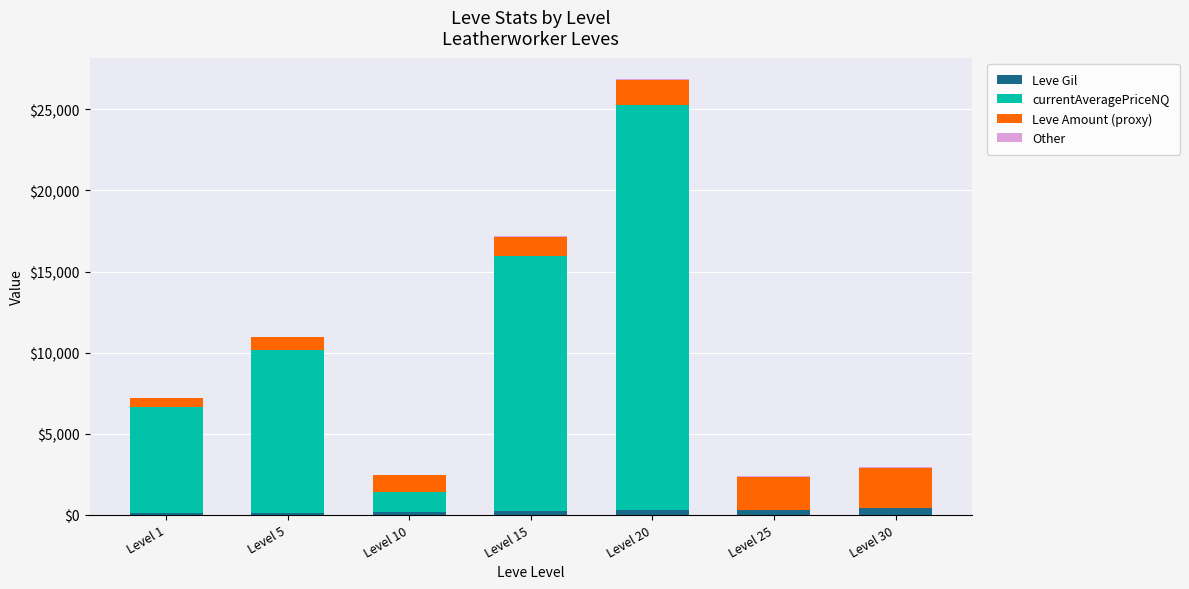

At which category is the sum across all series the highest?

Level 20